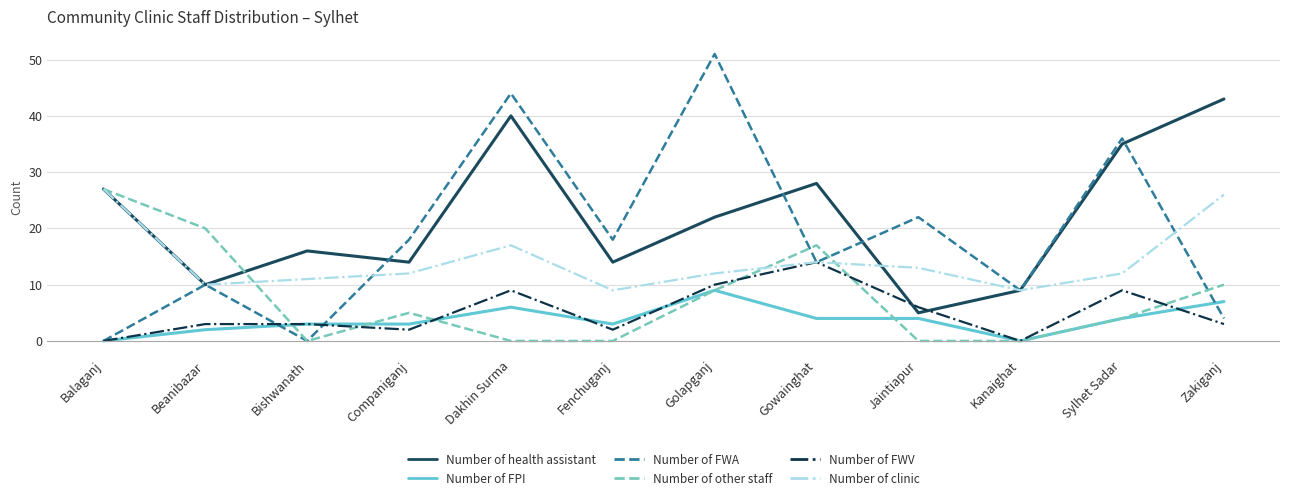

True or false: Number of clinic and Number of FPI intersect in this chart.

False